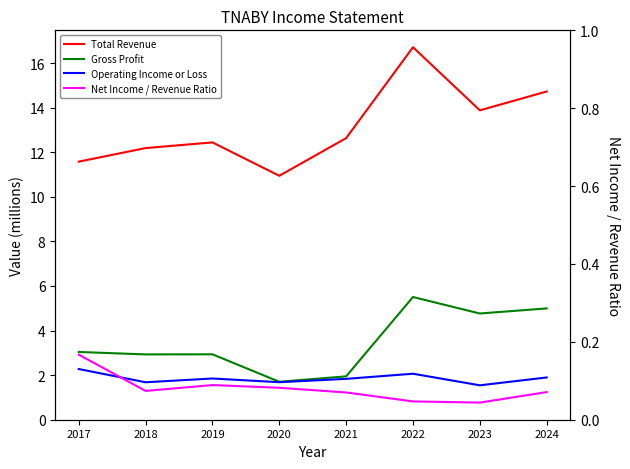

At which category is the sum across all series the highest?

2022